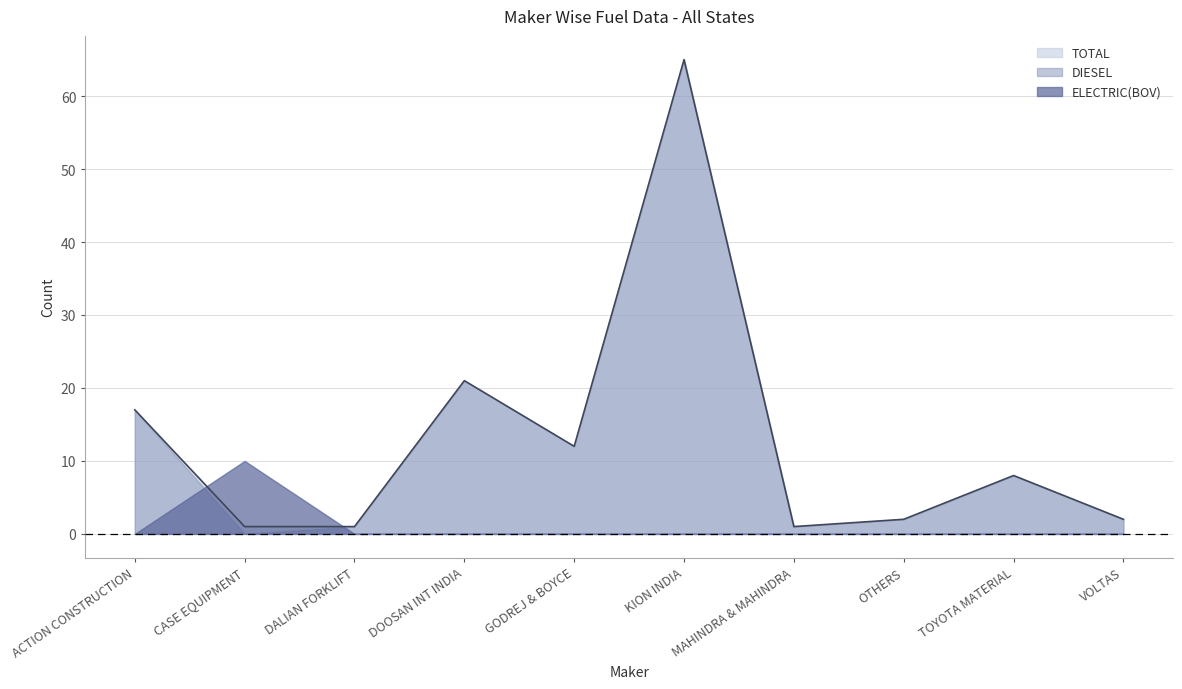

How many lines are shown in the chart?

3